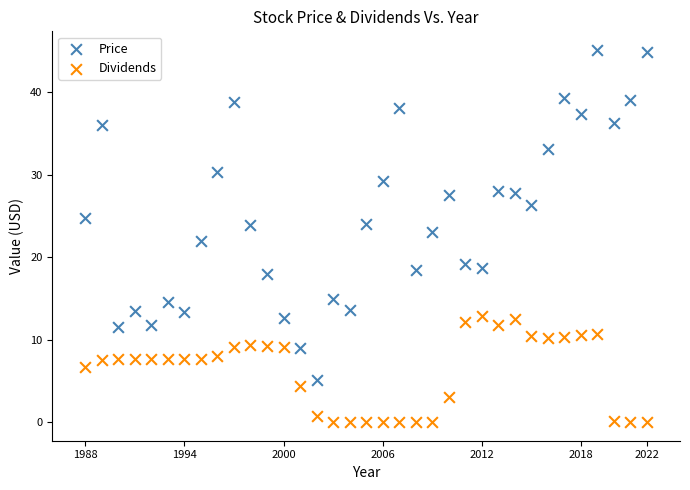

Across all data points, what is the range of Y values (max minus min)?

45.1